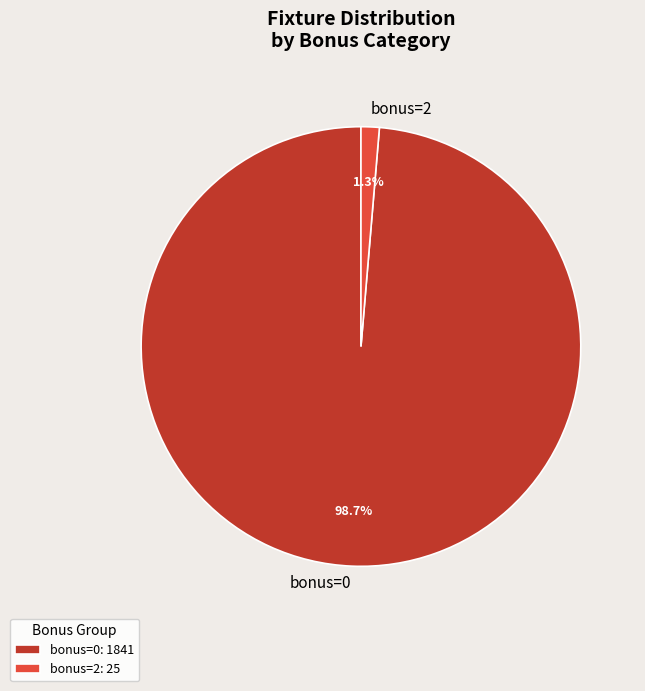

Combined, do bonus=2 and bonus=0 account for over 50%?

Yes